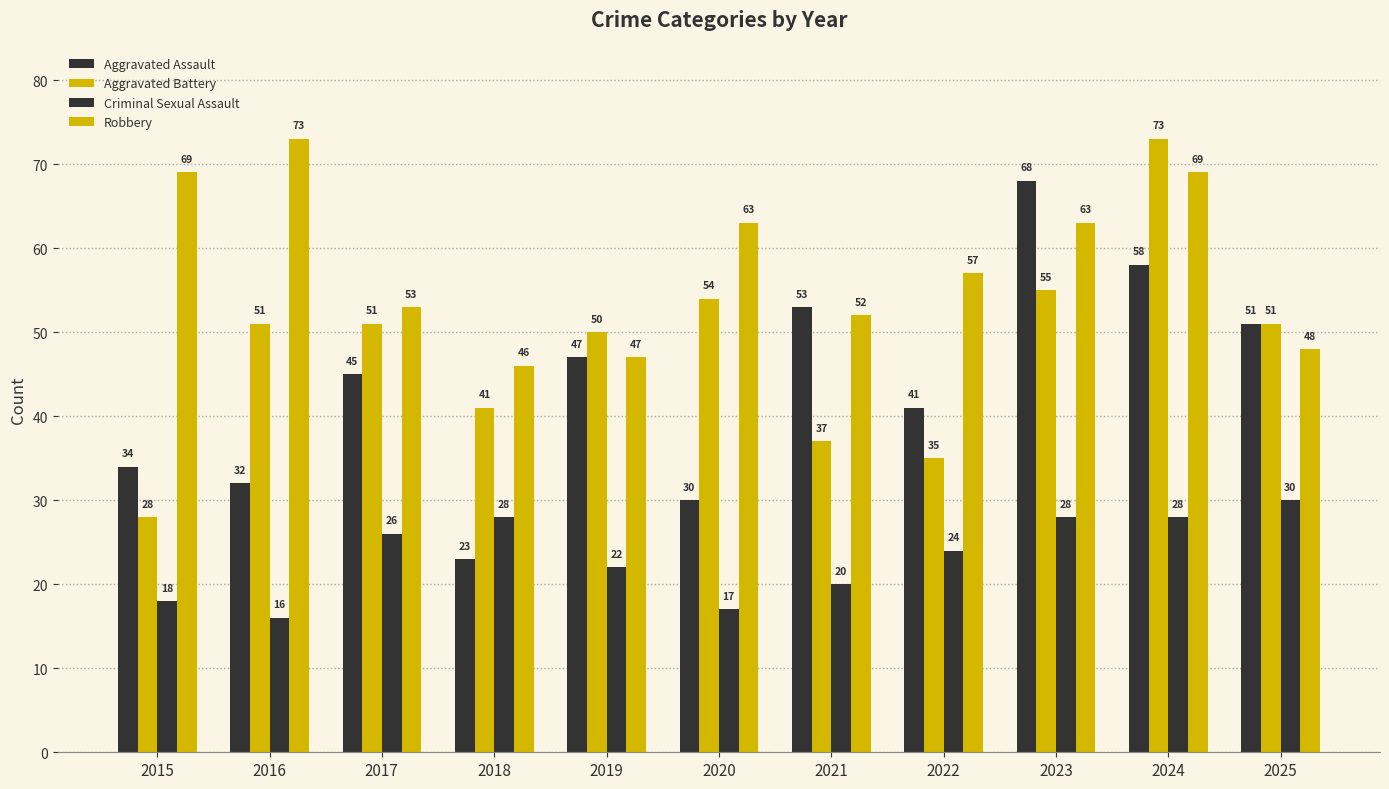

What is the spread (max minus min) of values at 2024?

45